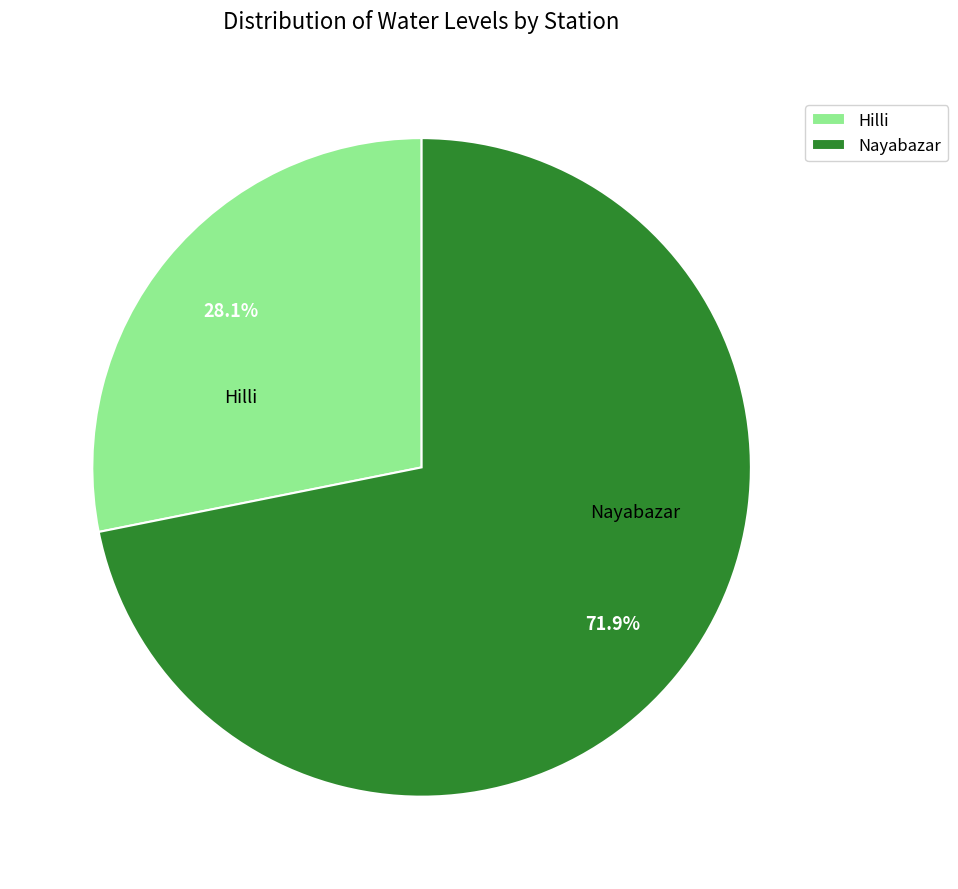

Count the number of slices in the pie.

2